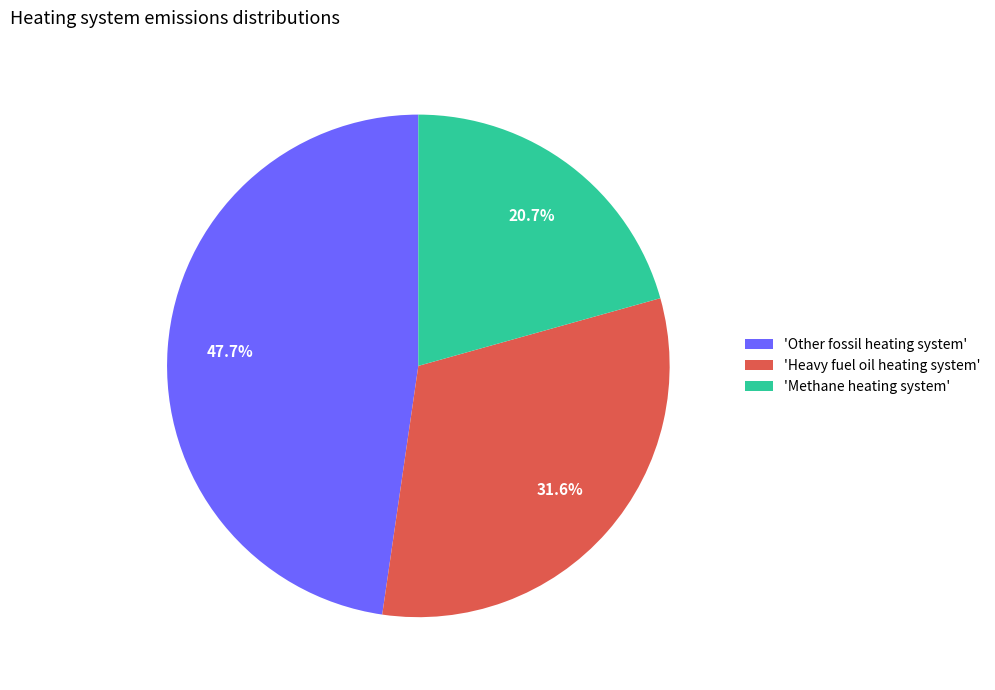

Is there a majority slice in this chart?

No